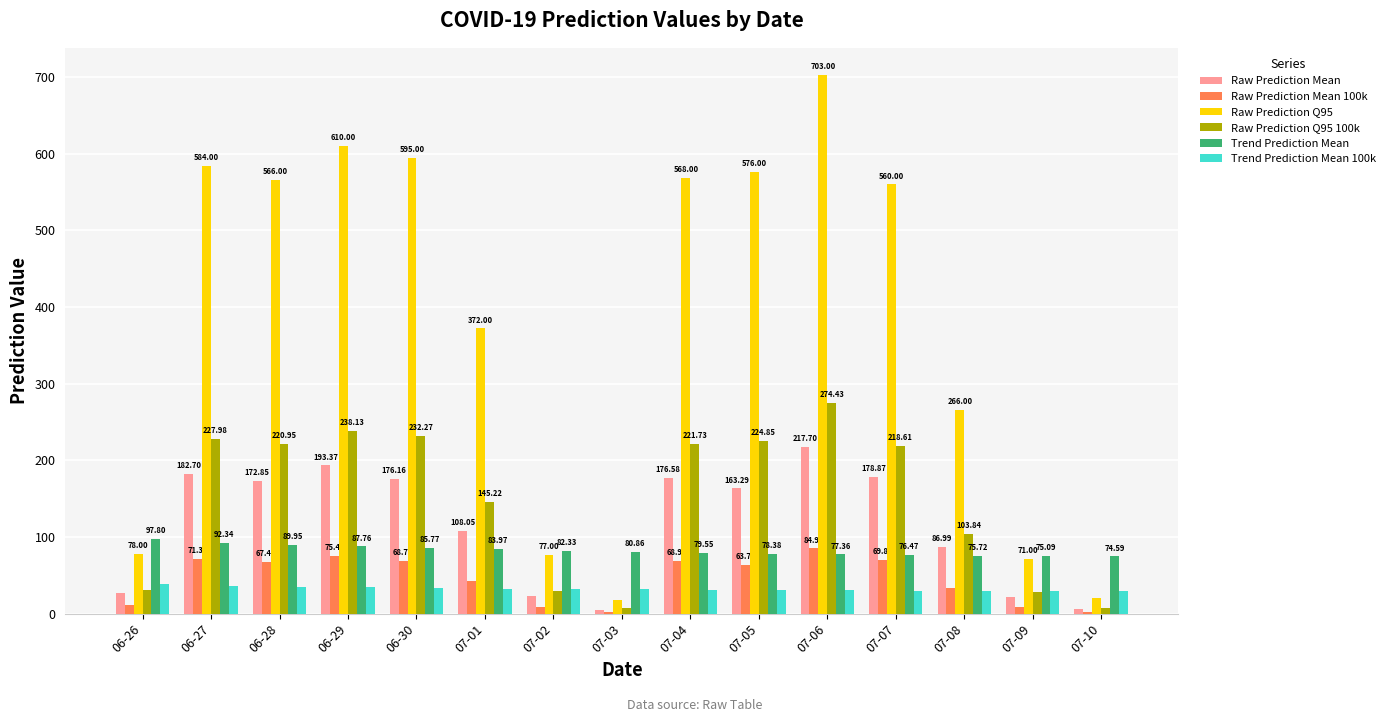

What is the sum of all Raw Prediction Q95 100k values?

2211.1